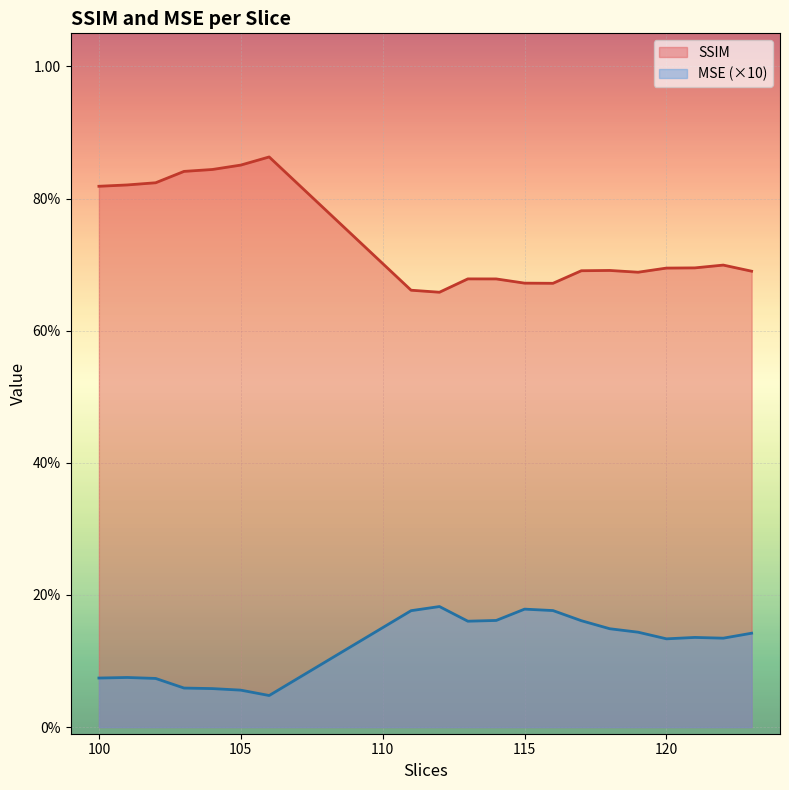

True or false: SSIM and MSE cross at least once.

False